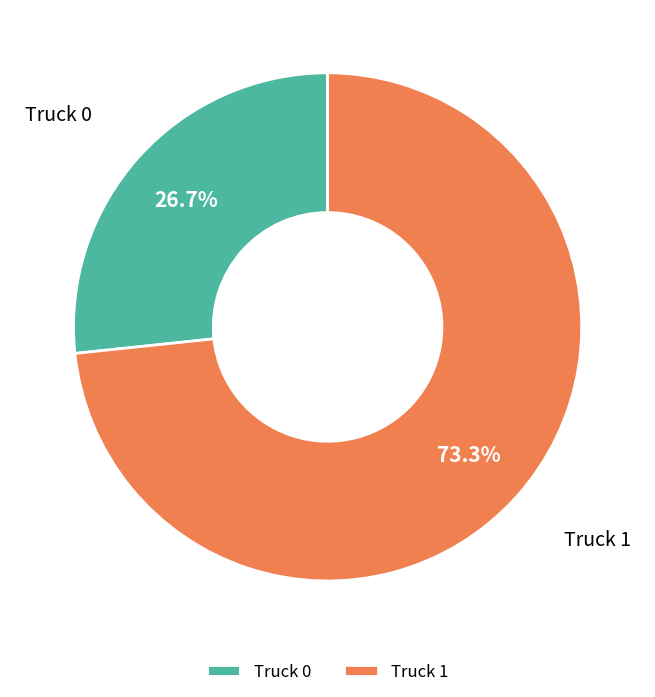

What percentage is the Truck 0 slice, to the nearest percent?

27%